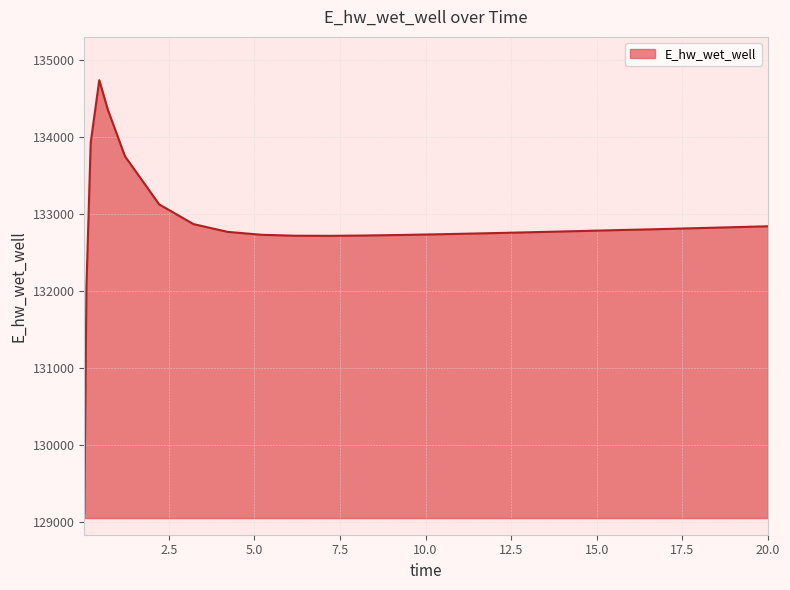

How many lines are shown in the chart?

1